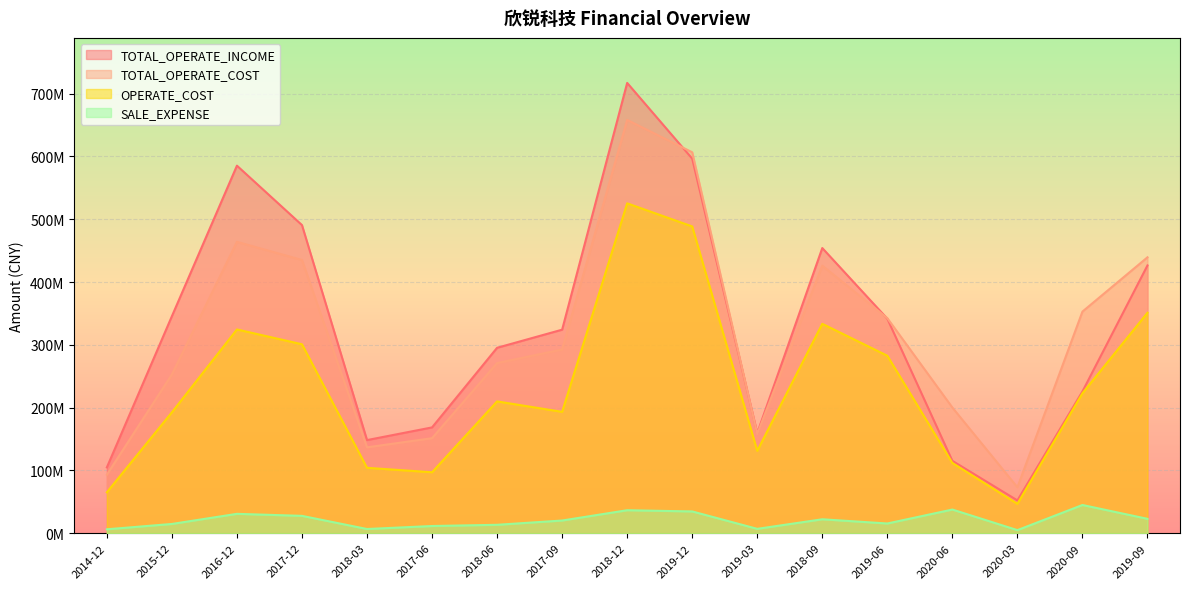

What is the label of the 13th point from the left?

2019-06